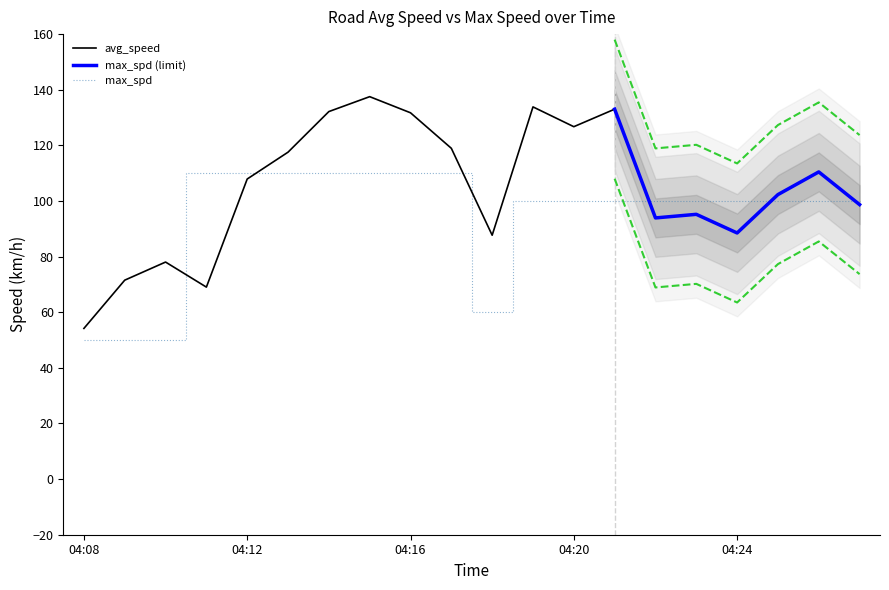

The value of max_spd at 04:12 is 110. True or false?

True